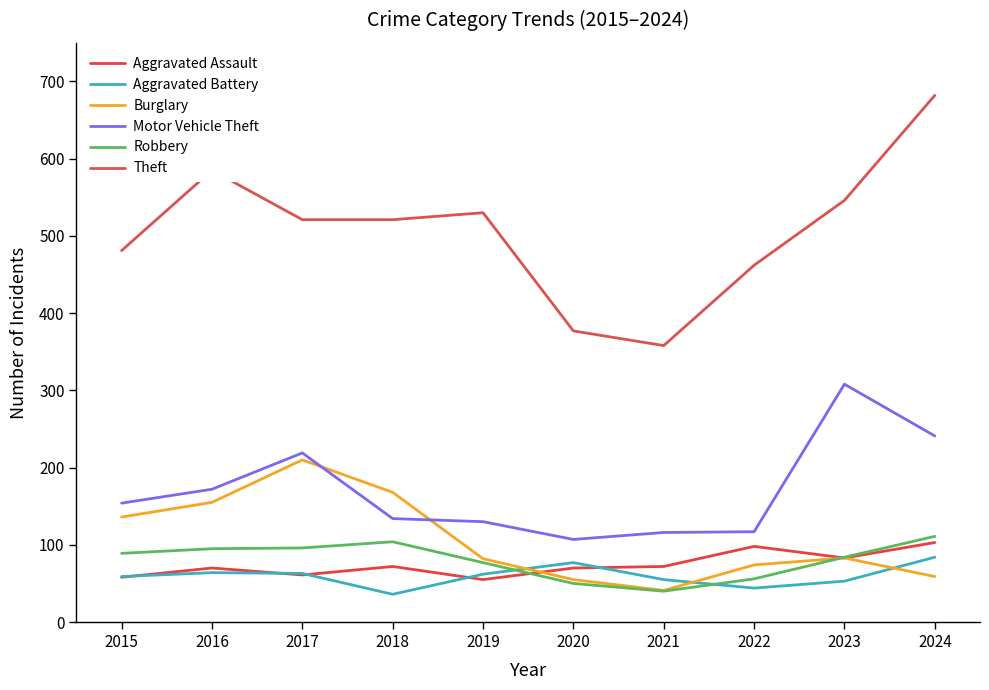

Does the chart display data point markers on the line(s)?

No